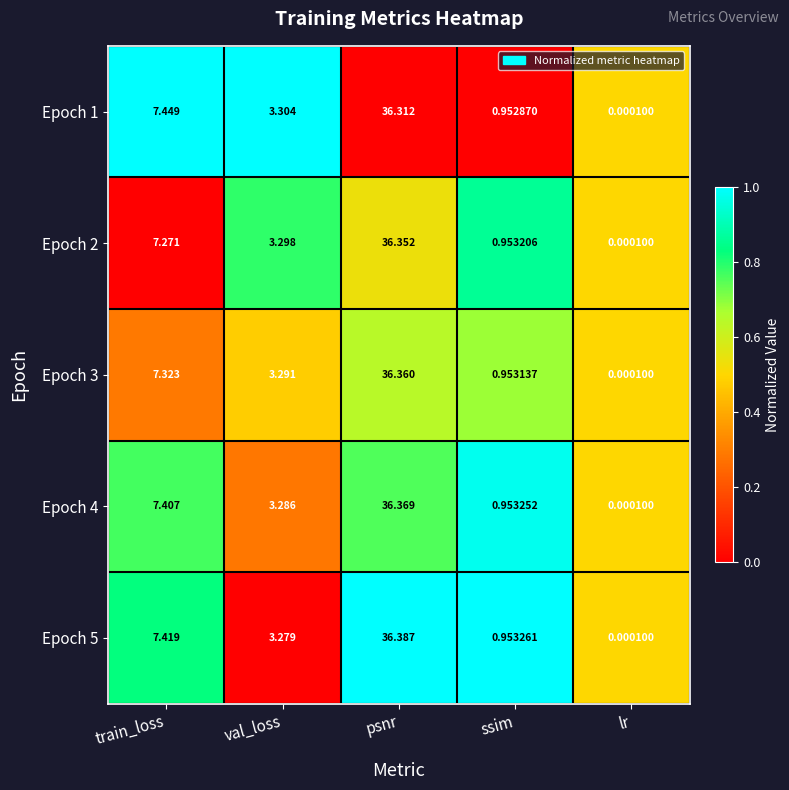

At train_loss, list the series in order from smallest to largest.

Epoch 2, Epoch 3, Epoch 4, Epoch 5, Epoch 1